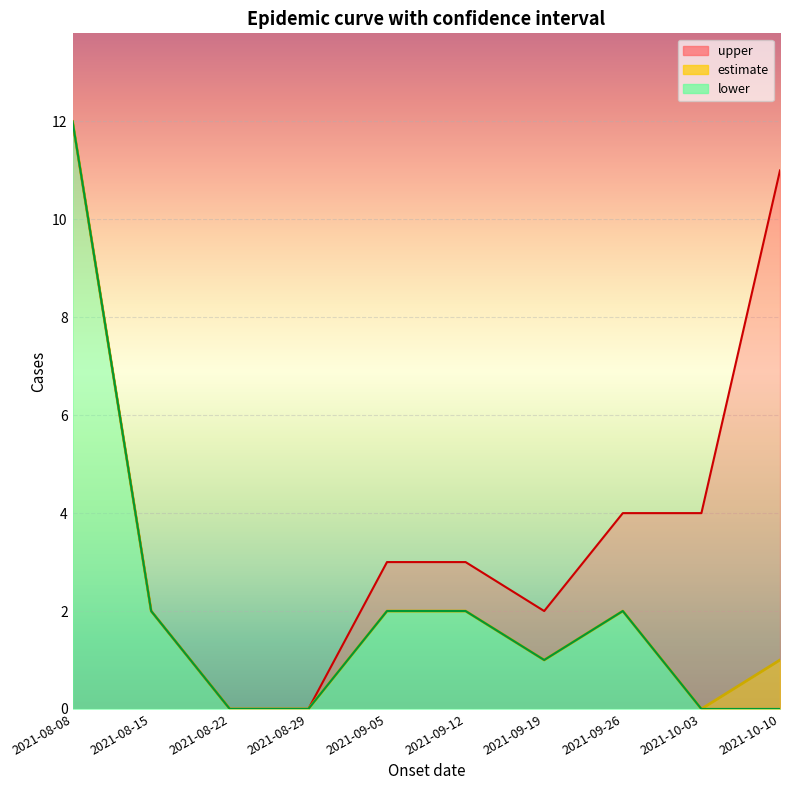

True or false: upper and lower intersect in this chart.

False